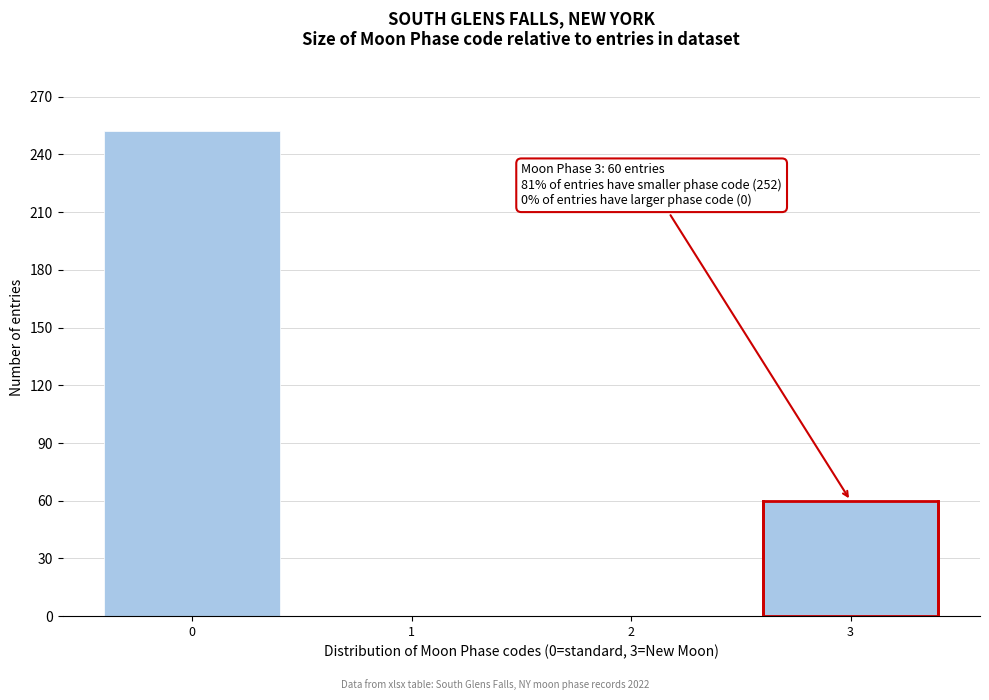

Reading right to left, what are all the values shown in this chart?

3=60	2=0	1=0	0=252